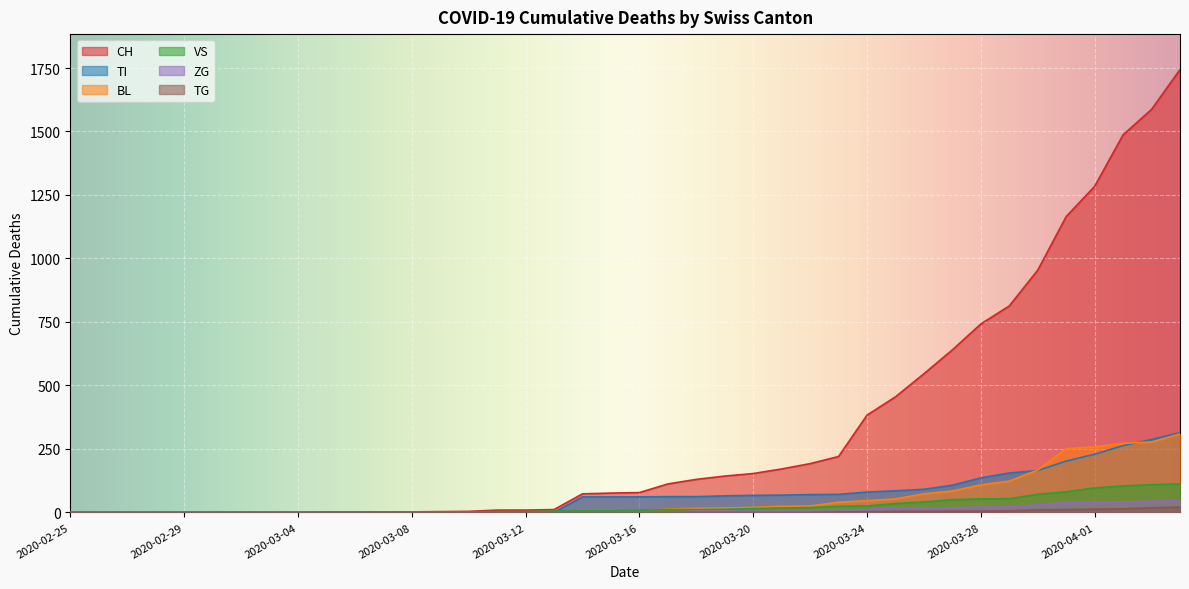

At which label is BL closest to 154?

2020-03-30